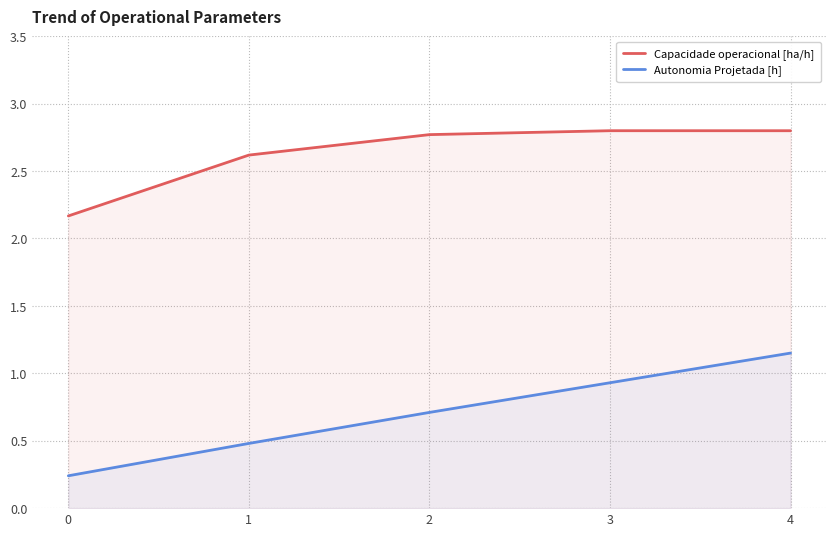

What is the value of the Capacidade operacional [ha/h] point at the 2nd from the left?

2.6